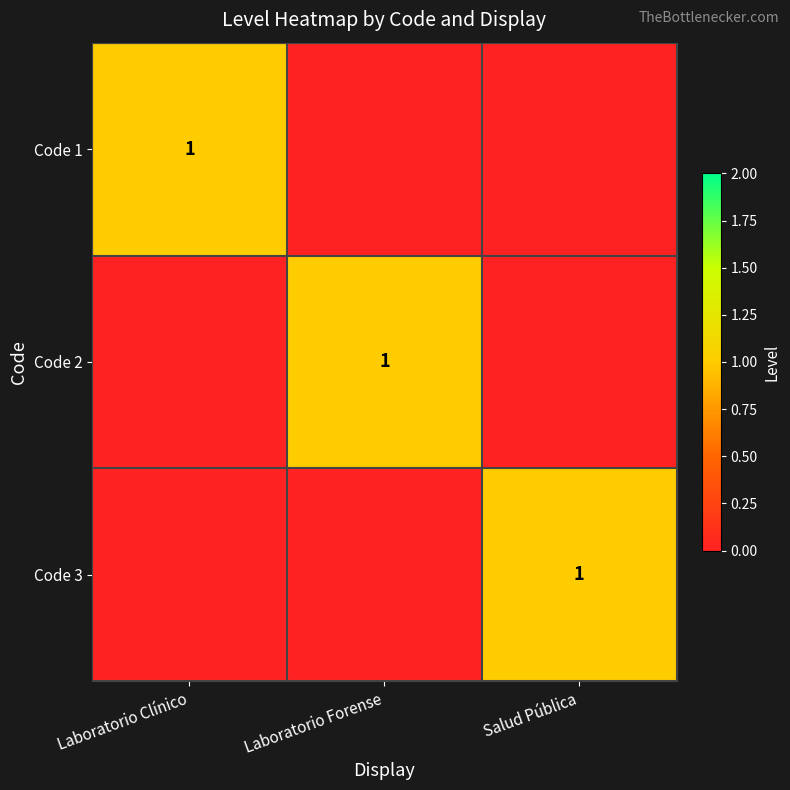

How many values in Code 3 are above zero?

1